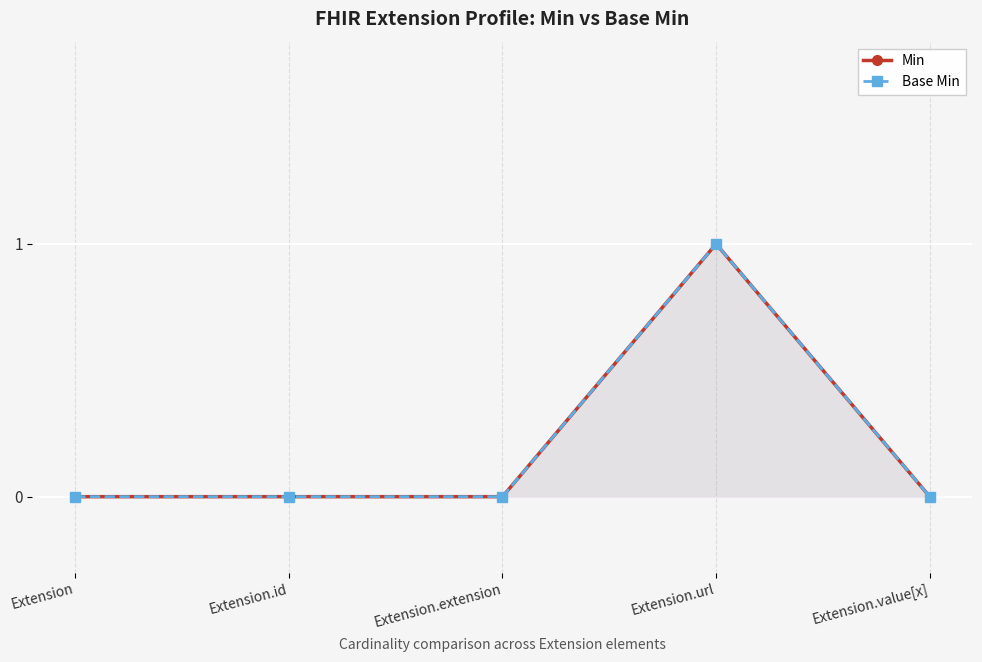

Count the number of categories in the chart.

5